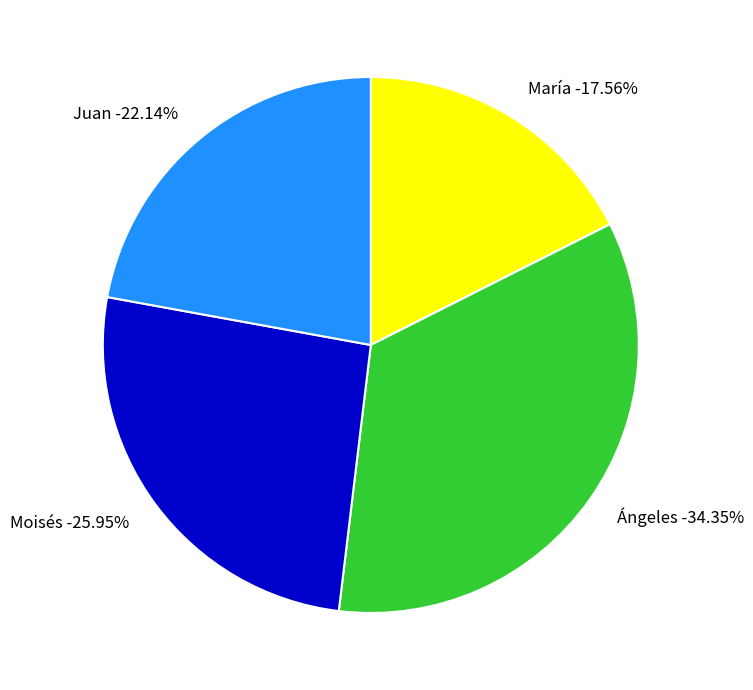

Approximately how many times larger is the value at Ángeles compared to Moisés?

1.3